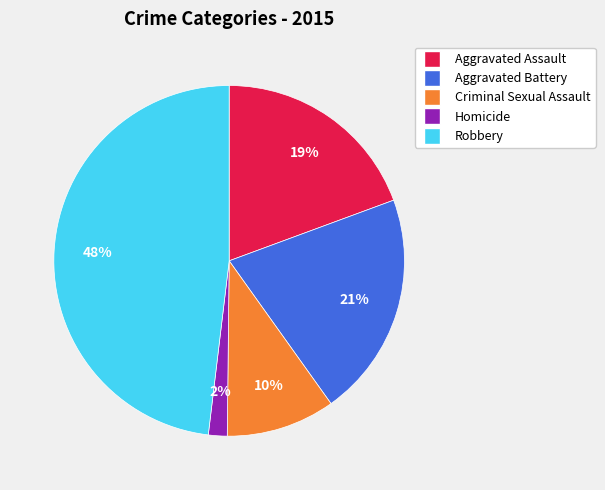

Rank the categories by value from lowest to highest.

Homicide, Criminal Sexual Assault, Aggravated Assault, Aggravated Battery, Robbery